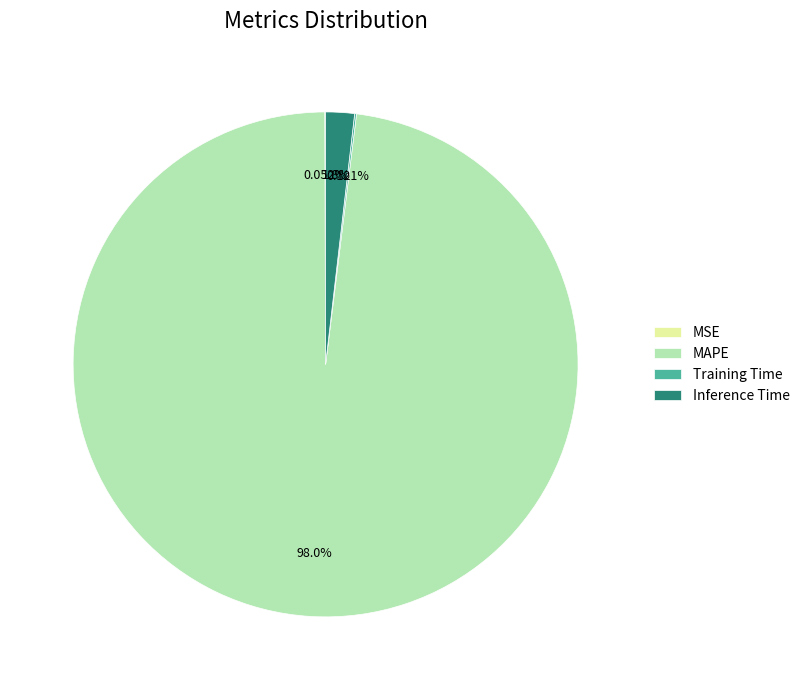

What percentage is NOT represented by Inference Time?

98.2%